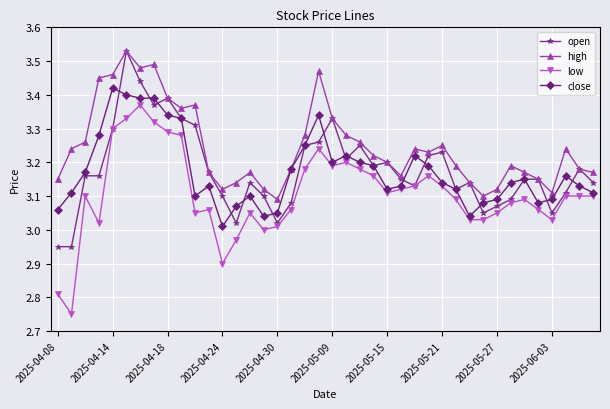

True or false: high has more than 2 points higher than both neighbors.

True